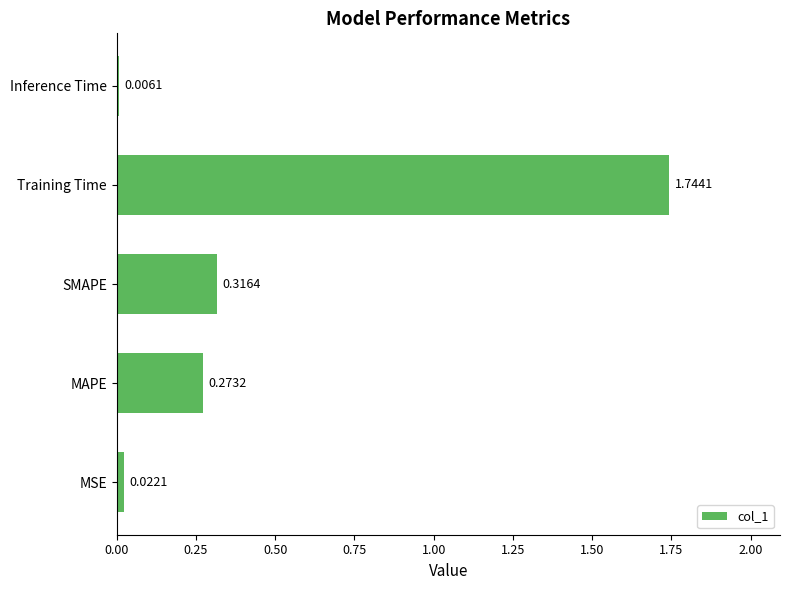

At which label is the value closest to 0?

Inference Time